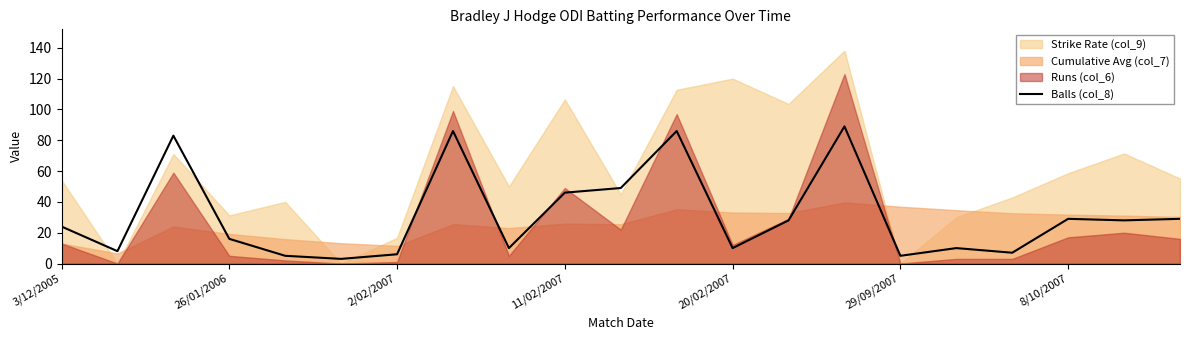

Is it true that Balls (col_8) equals 5 at 29/09/2007?

True